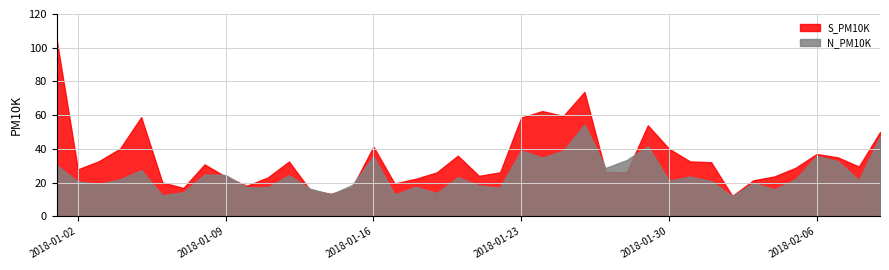

How many lines are shown in the chart?

2